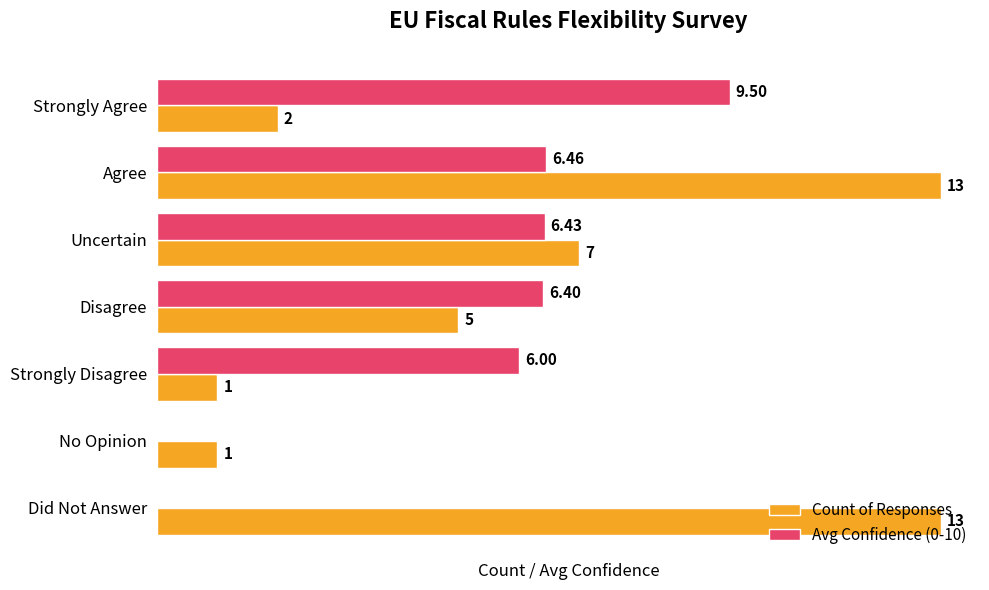

Is the value of Count of Responses at Disagree greater than the value of Avg Confidence (0-10) at Agree?

No